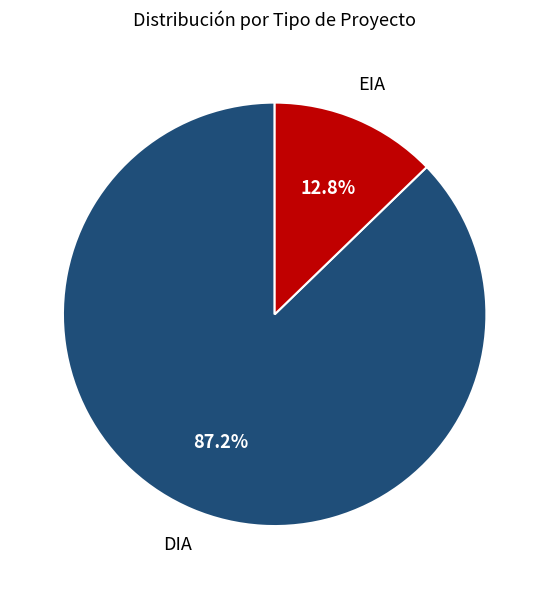

To the nearest percent, what is the combined percentage of EIA and DIA?

100%